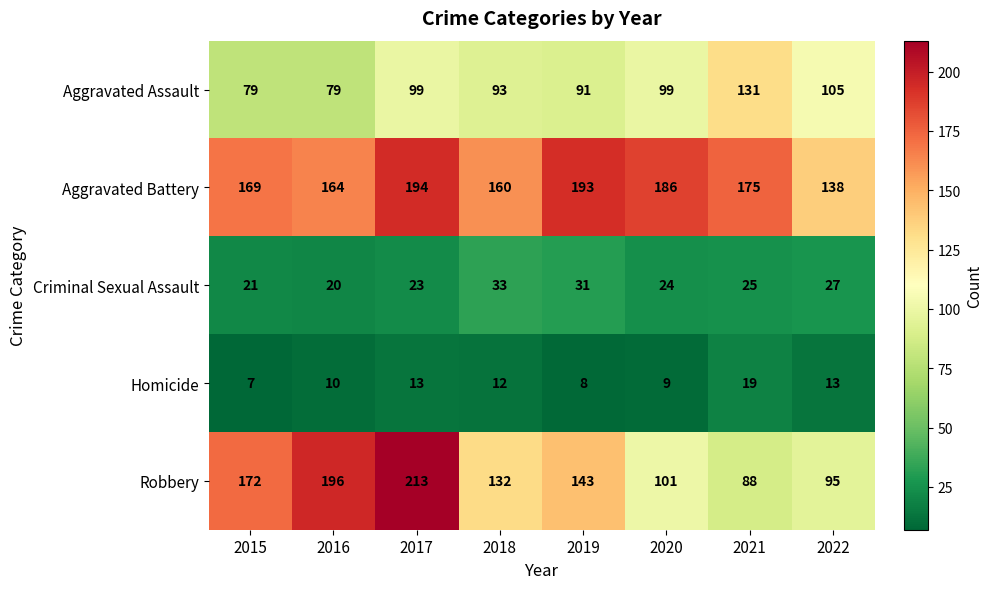

The value of Aggravated Battery at 2018 is 160. True or false?

True